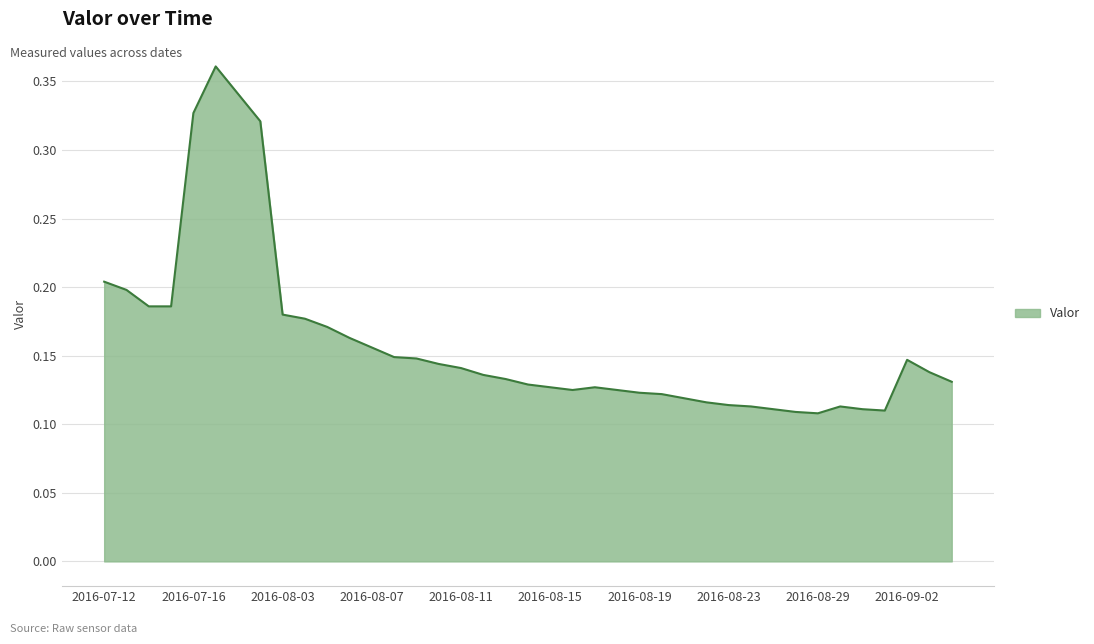

What is the label of the 39th point from the left?

2016-09-04